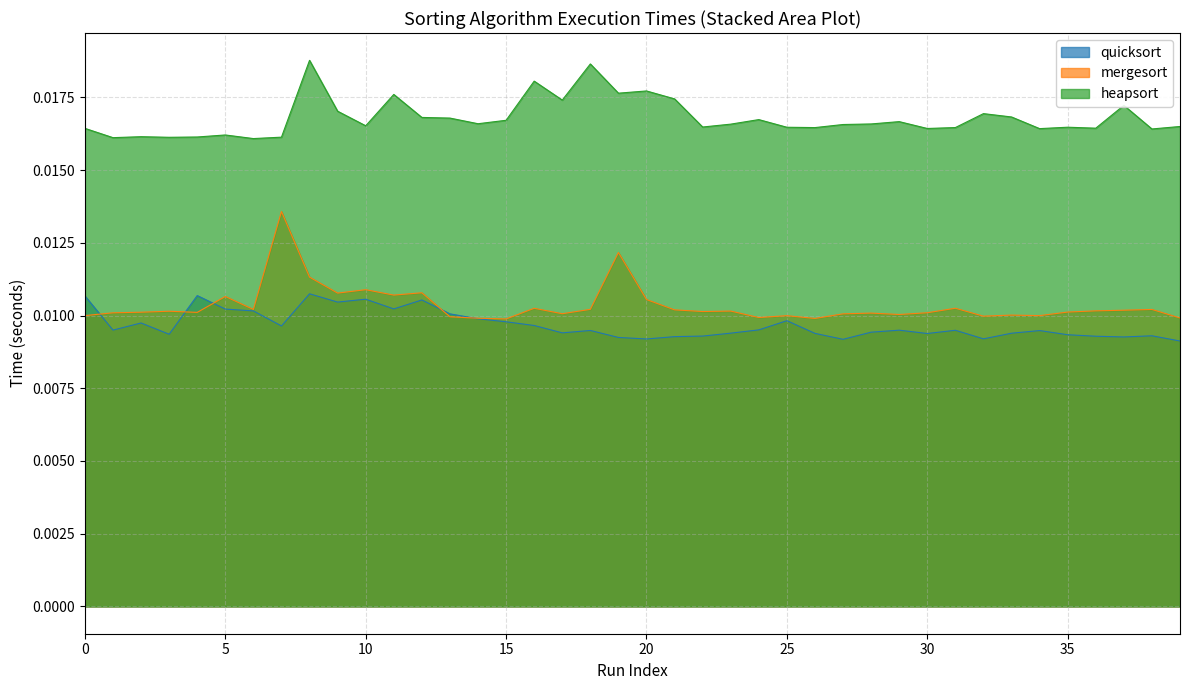

True or false: heapsort and mergesort intersect in this chart.

False